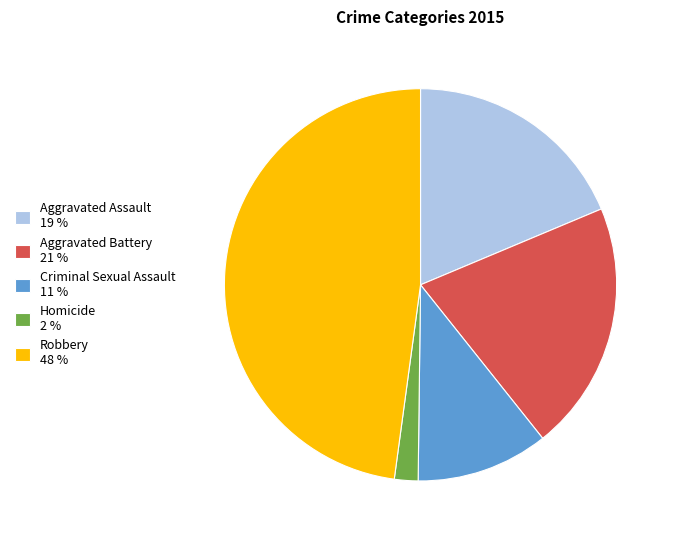

Count the number of slices in the pie.

5